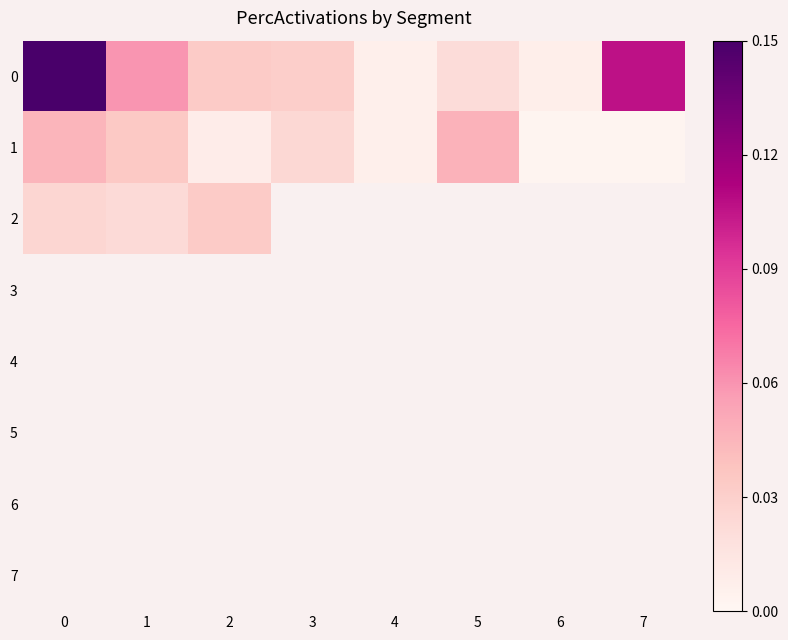

At 0, list the series in order from smallest to largest.

2, 3, 4, 5, 6, 7, 1, 0